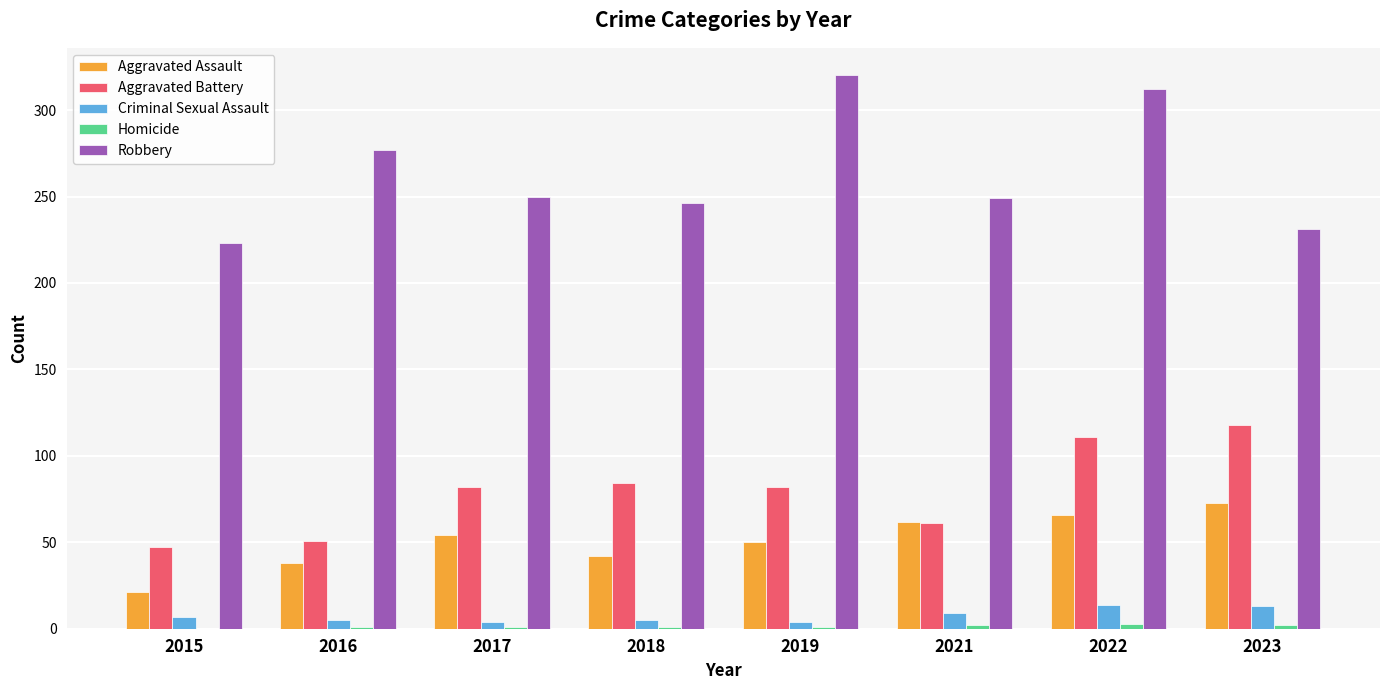

Which series changed the most between 2015 and 2016?

Robbery